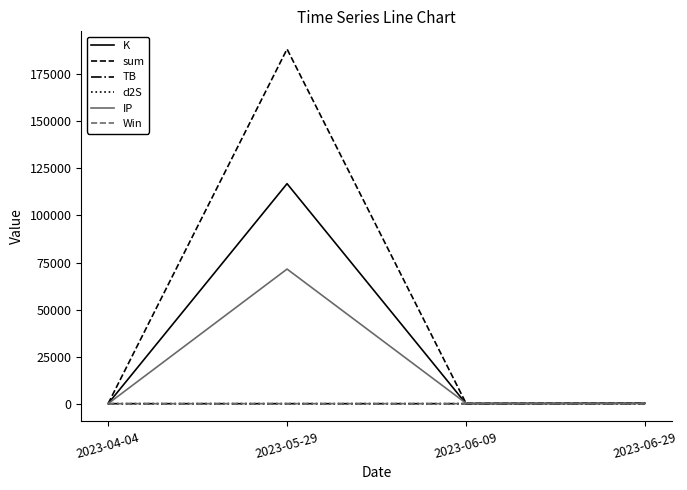

At how many categories does at least one series exceed 177651?

1